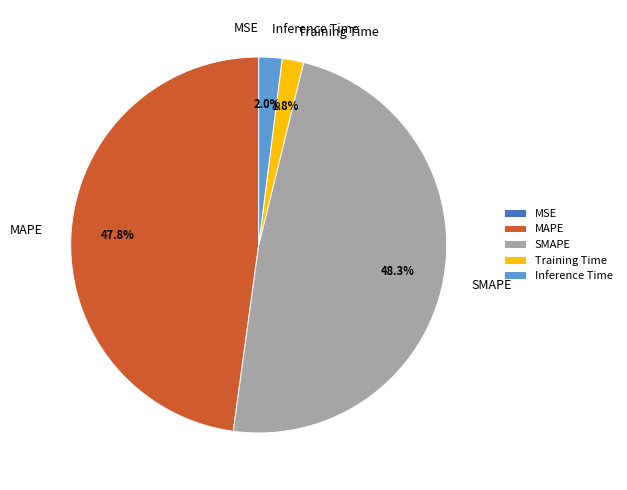

What percentage is NOT represented by Inference Time?

98.0%